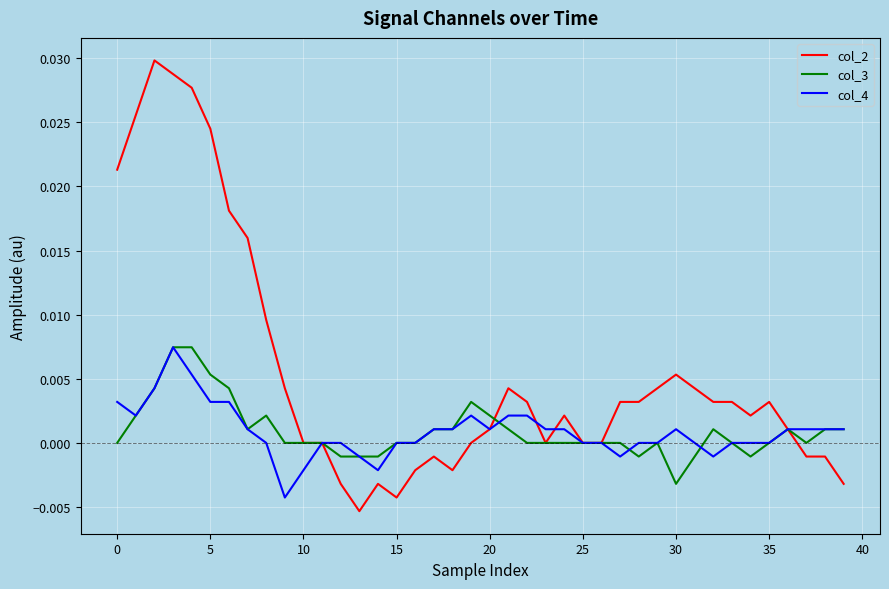

Which series has the largest total across all categories?

col_2